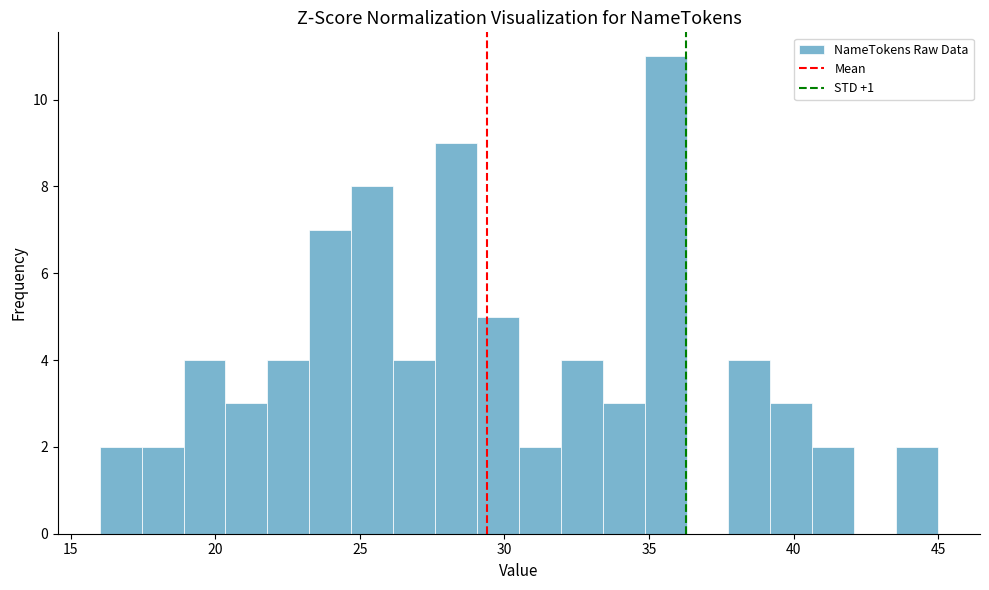

Around what value on the x-axis is the tallest bar? Give the approximate position of its centre, as read against the axis.

35.5